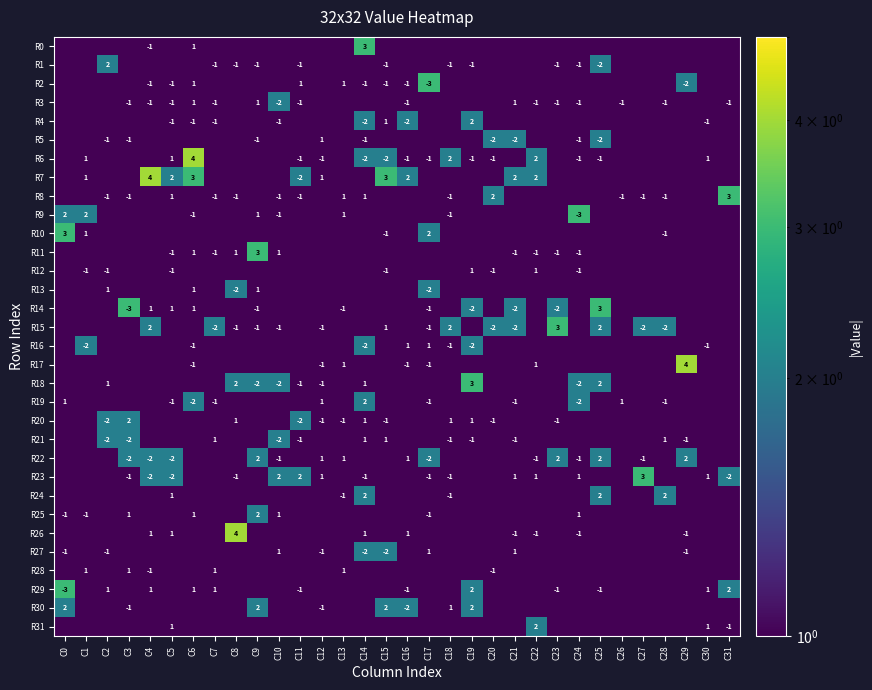

Is it true that R5 equals -1 at C24?

True